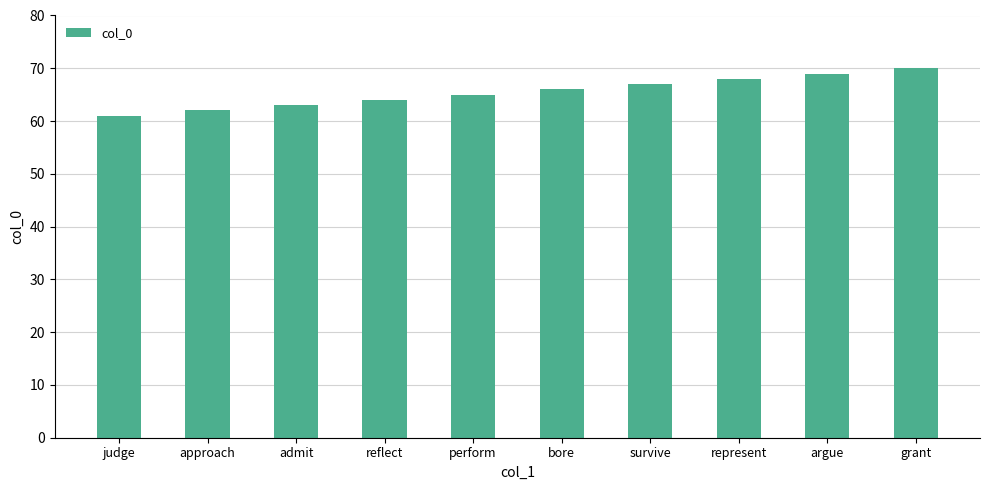

What is the maximum value shown in the chart?

70